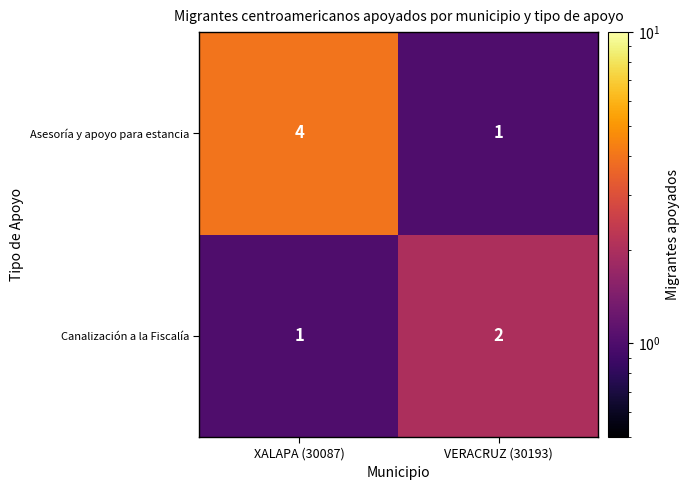

Which label corresponds to the largest value in the chart?

XALAPA (30087)